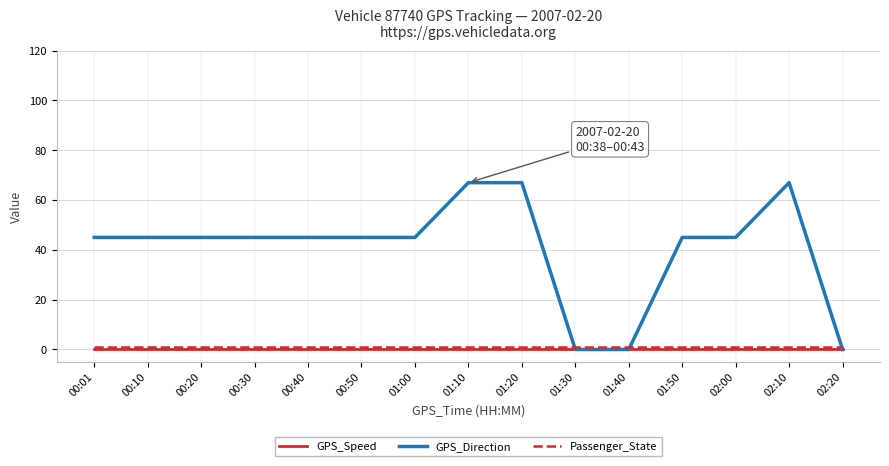

Between 00:40 and 02:10, which series saw the biggest shift?

GPS_Direction